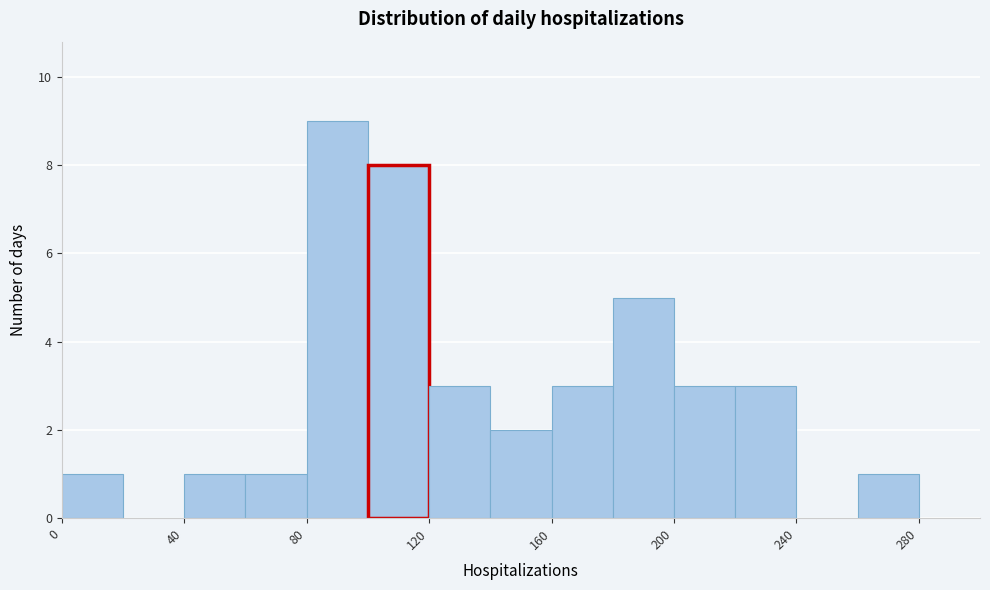

Reading left to right, list every bar in this chart as the range it spans on the x-axis followed by its height. The values are not printed on the chart, so give them approximately, as read against the axis.

0 to 20: 1
20 to 40: 0
40 to 60: 1
60 to 80: 1
80 to 100: 9
100 to 120: 8
120 to 140: 3
140 to 160: 2
160 to 180: 3
180 to 200: 5
200 to 220: 3
220 to 240: 3
240 to 260: 0
260 to 280: 1